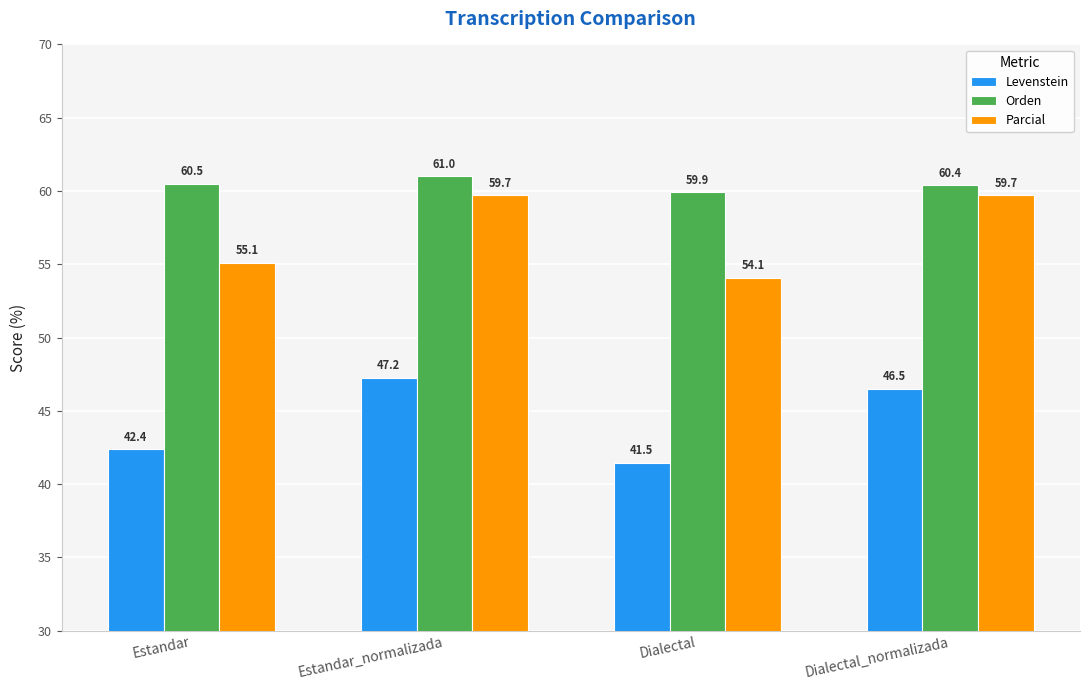

Read the Levenstein value at Dialectal_normalizada.

46.5